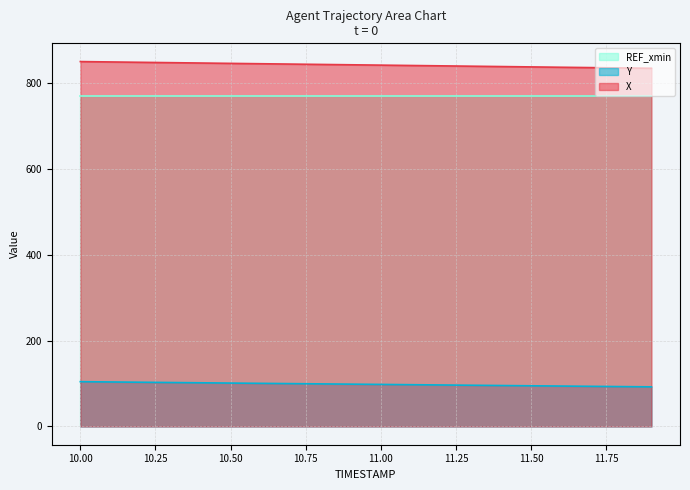

What is the minimum value shown in the chart?

92.3